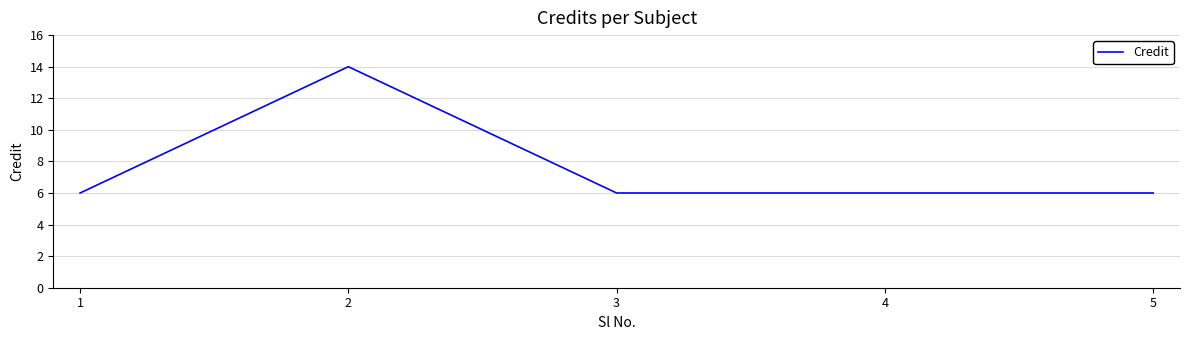

Where is the first local maximum?

2